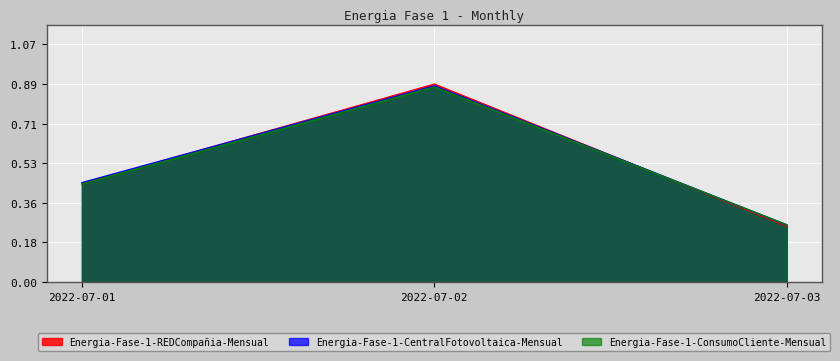

Reading left to right, what are all the values shown in this chart?

Energia-Fase-1-REDCompañia-Mensual: 2022-07-01=0.4	2022-07-02=0.9	2022-07-03=0.2
Energia-Fase-1-CentralFotovoltaica-Mensual: 2022-07-01=0.4	2022-07-02=0.9	2022-07-03=0.3
Energia-Fase-1-ConsumoCliente-Mensual: 2022-07-01=0.4	2022-07-02=0.9	2022-07-03=0.3